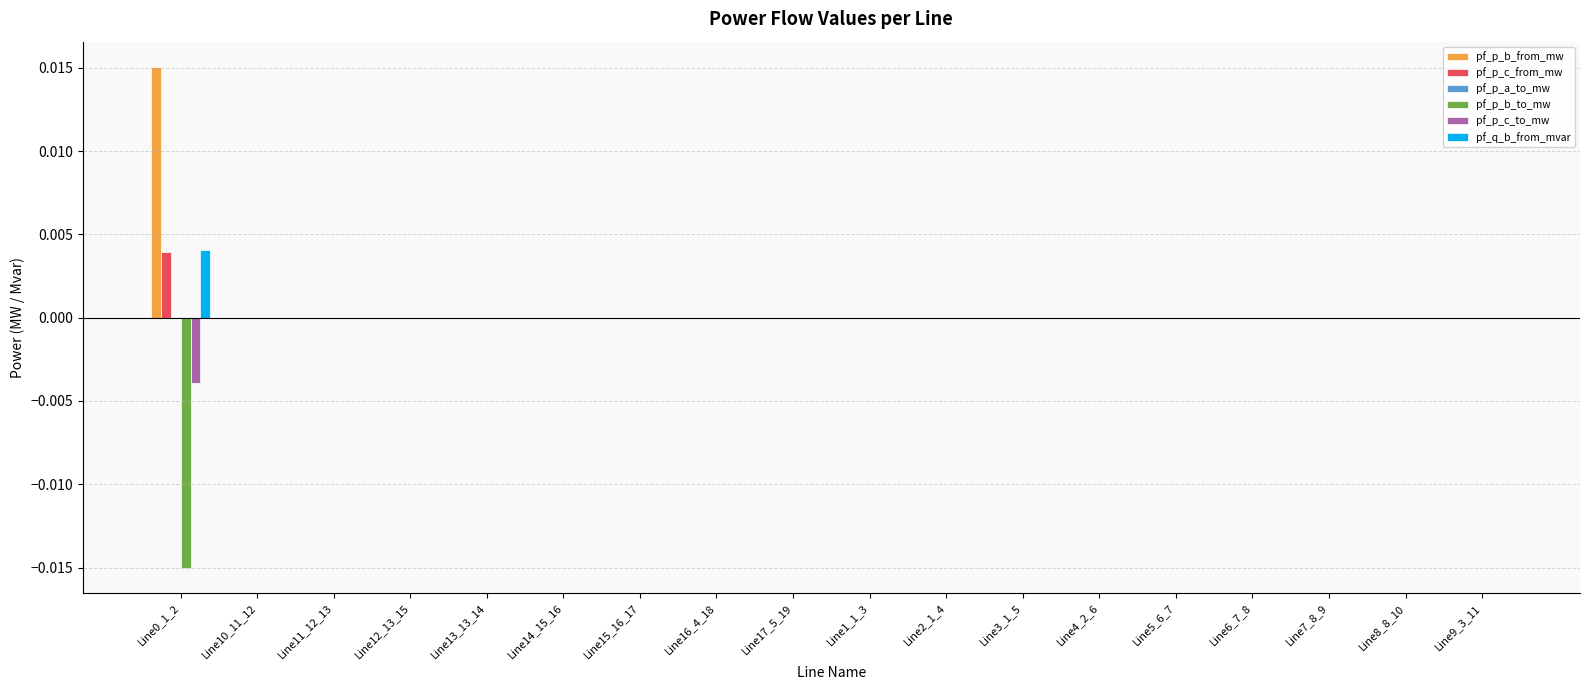

Which series has the largest total across all categories?

pf_p_b_from_mw